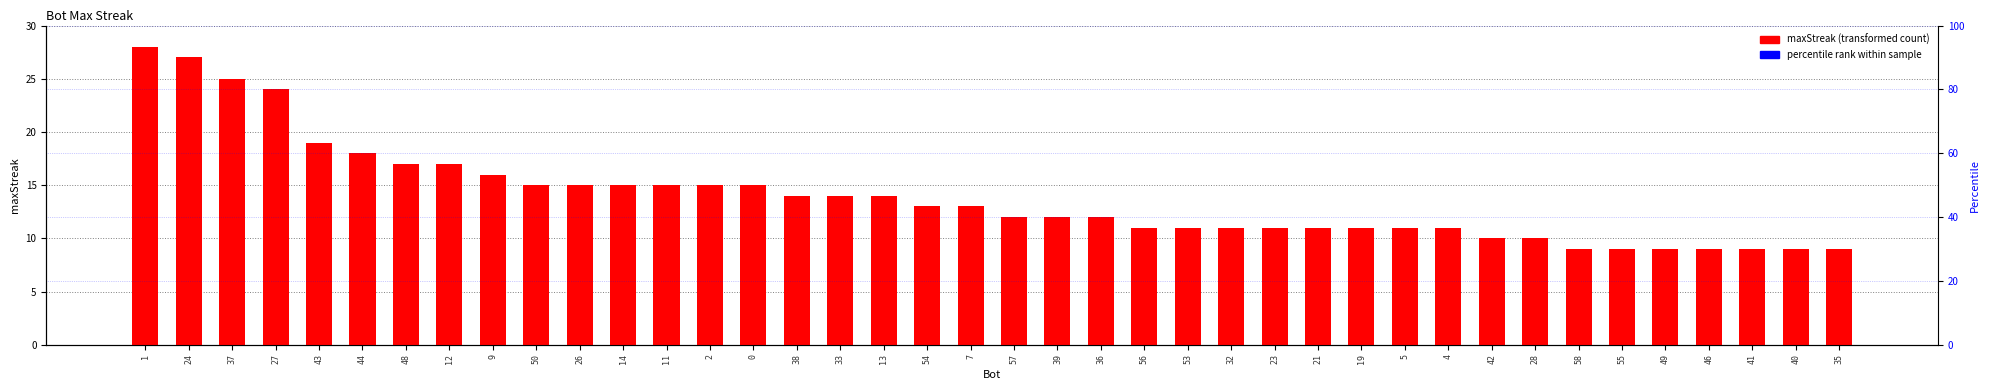

What is the value of the 33rd bar from the left?

10